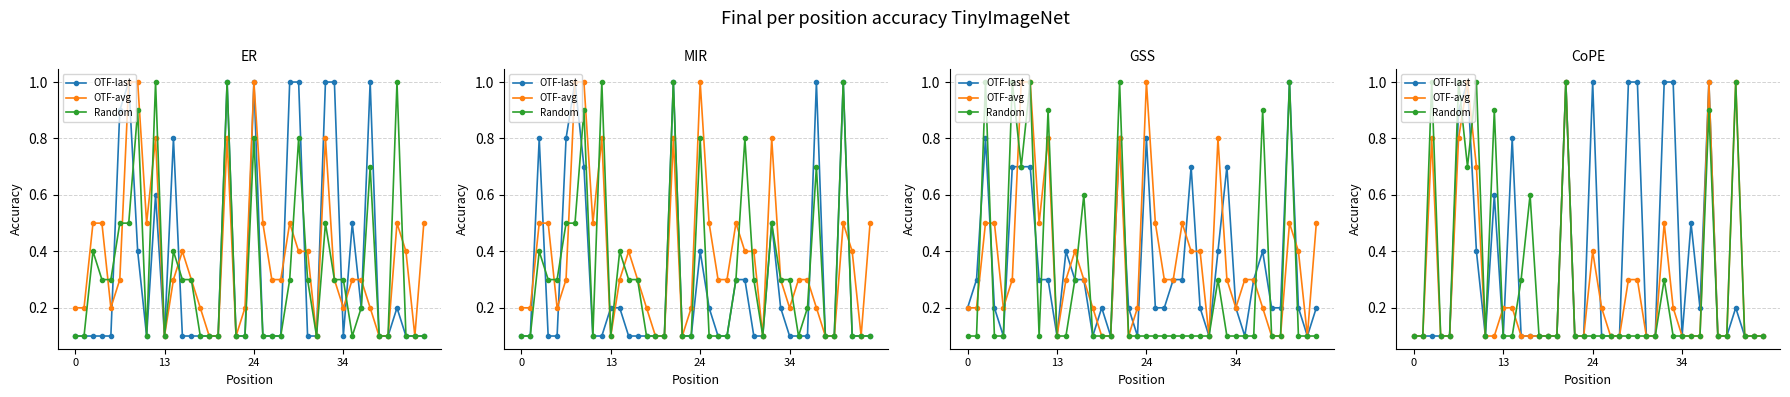

True or false: OTF-avg and Random intersect in this chart.

True